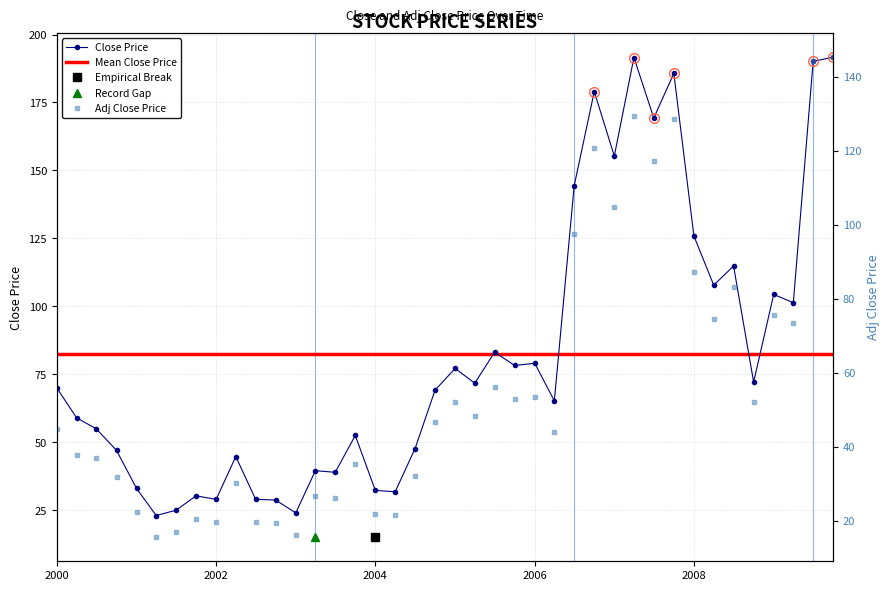

At which category is the sum across all series the highest?

2009-10-01